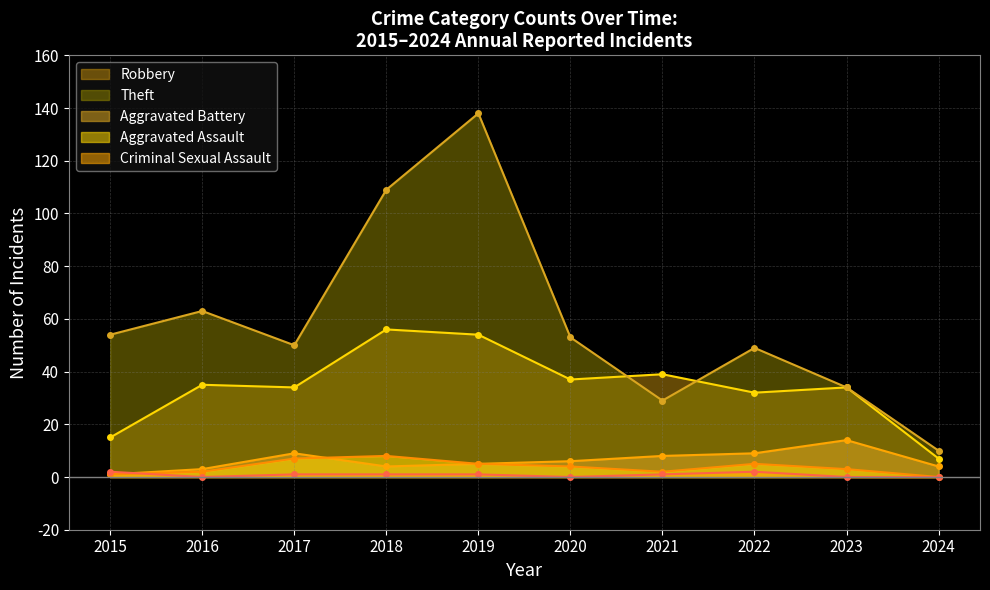

Between 2020 and 2023, which is larger?

2020